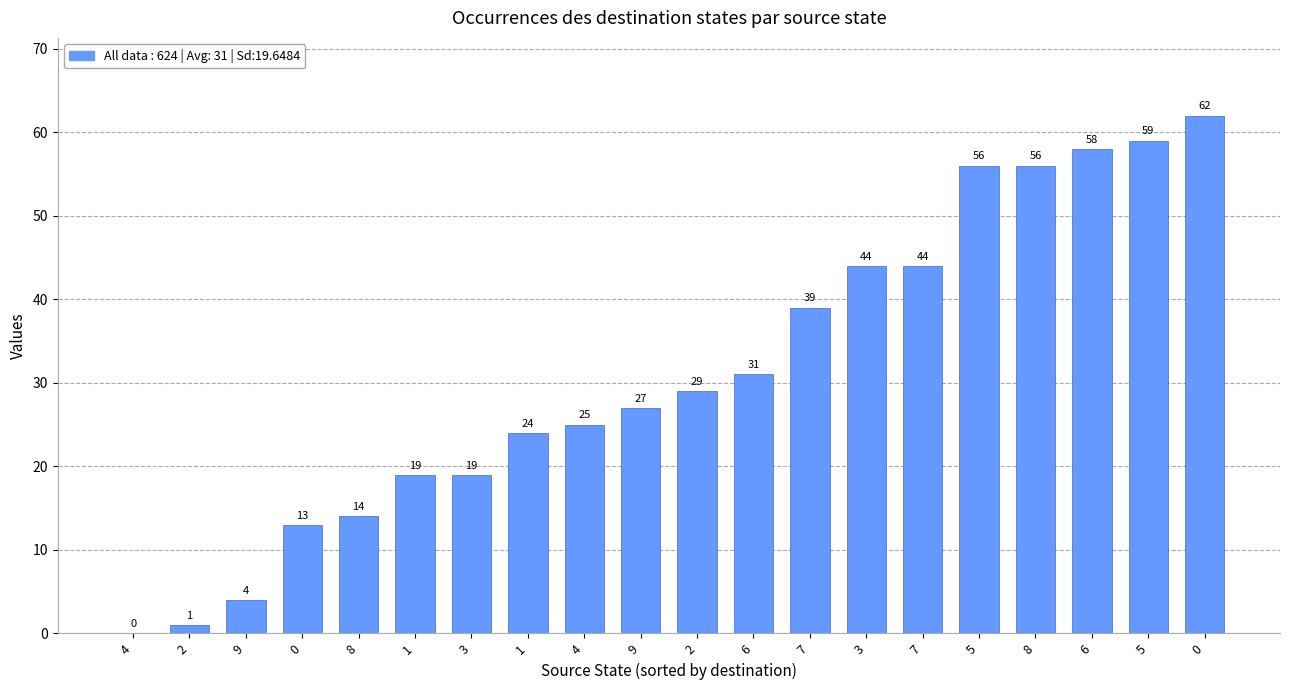

List the labels in order of value, largest first.

0, 5, 6, 5, 8, 3, 7, 7, 6, 2, 9, 4, 1, 1, 3, 8, 0, 9, 2, 4